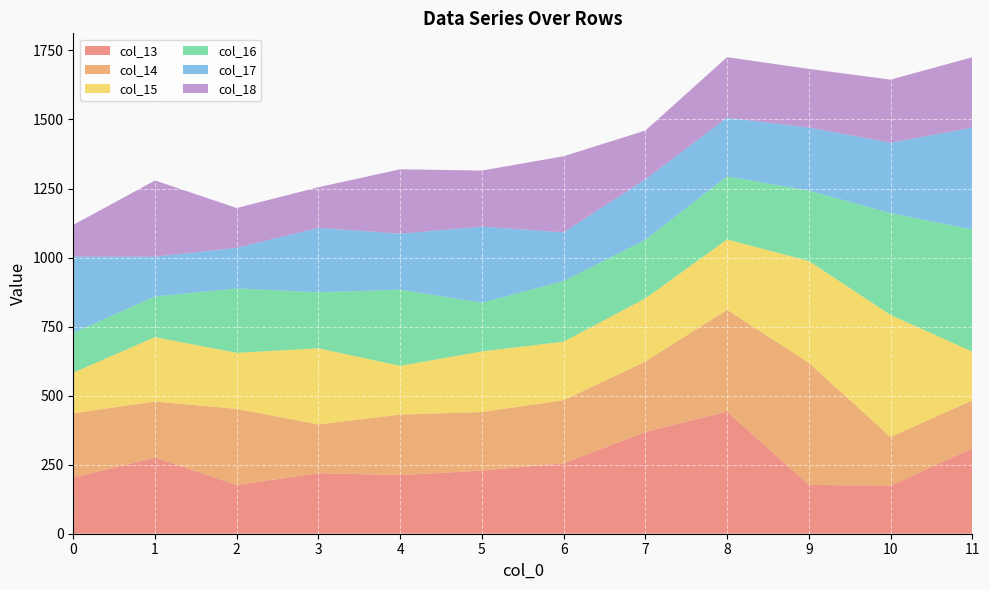

What value does the col_13 series have at 10?

173.4